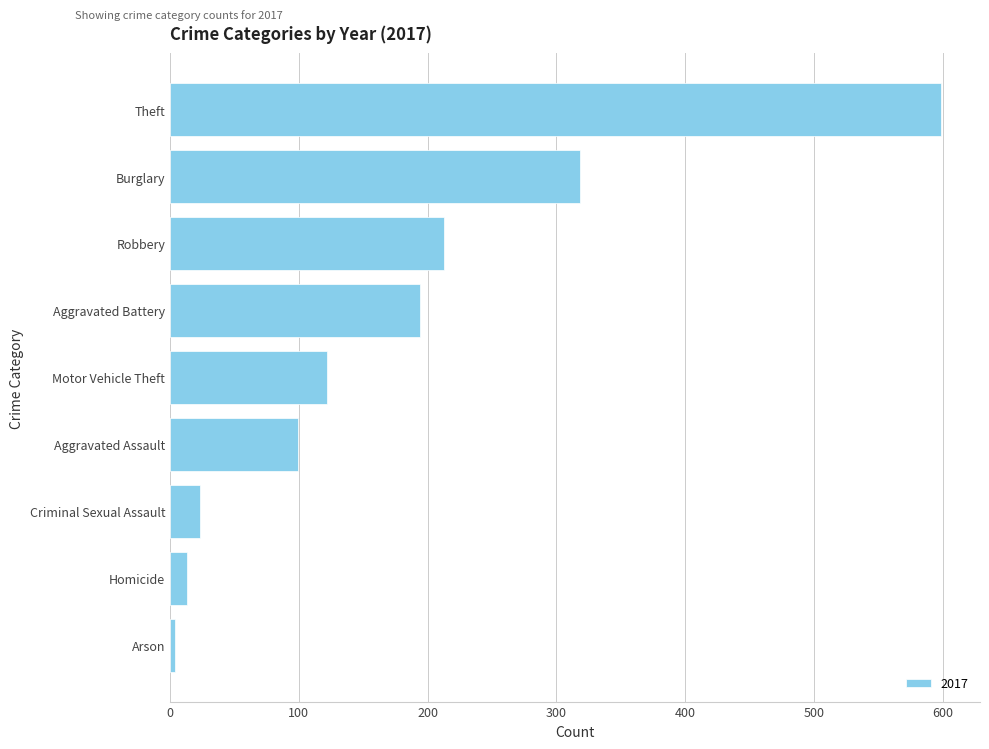

What is the change in value from Aggravated Assault to Robbery?

+114